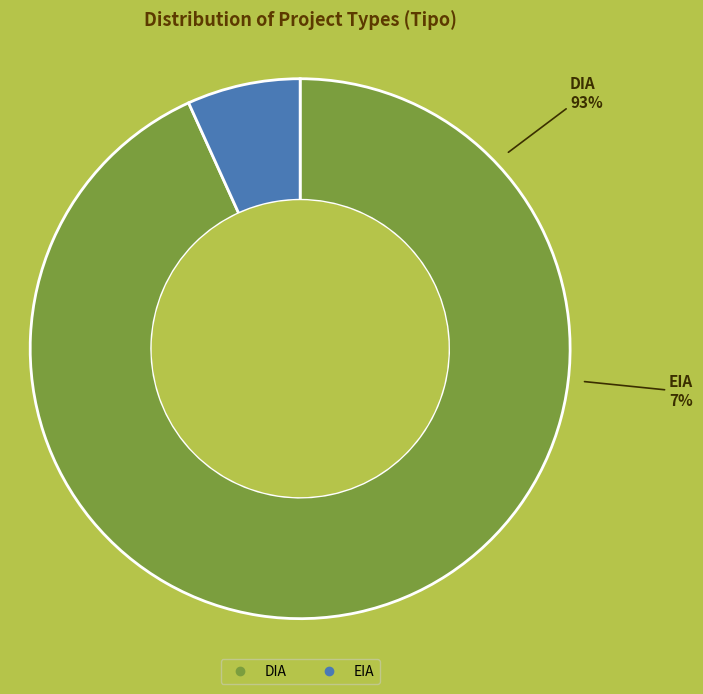

What percentage is NOT represented by DIA?

6.8%